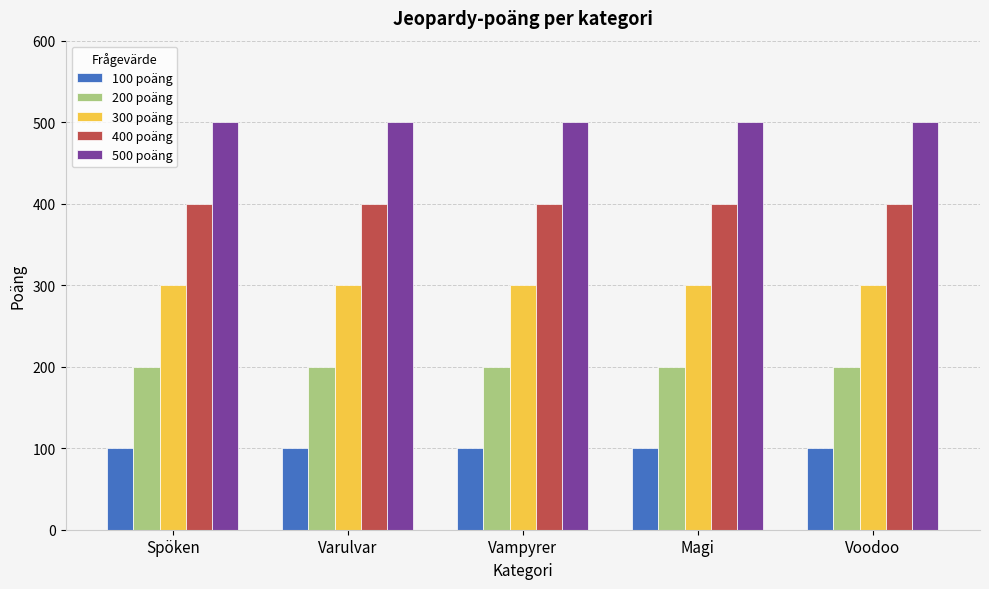

Is the value of 300 poäng at Vampyrer greater than the value of 100 poäng at Spöken?

Yes